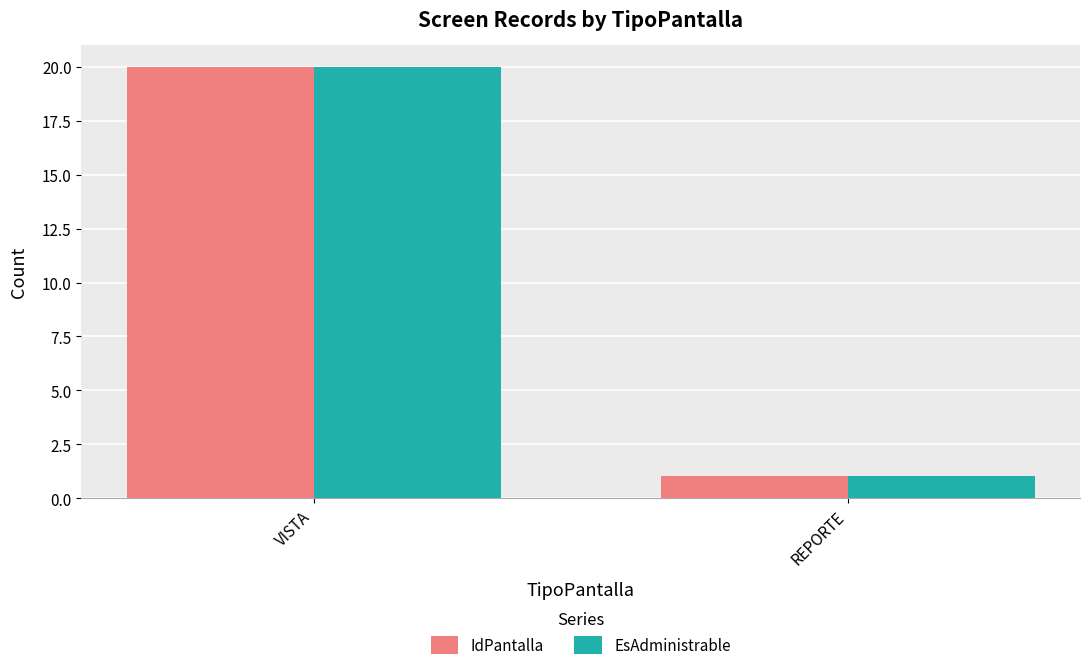

Is it true that EsAdministrable equals 20 at VISTA?

True